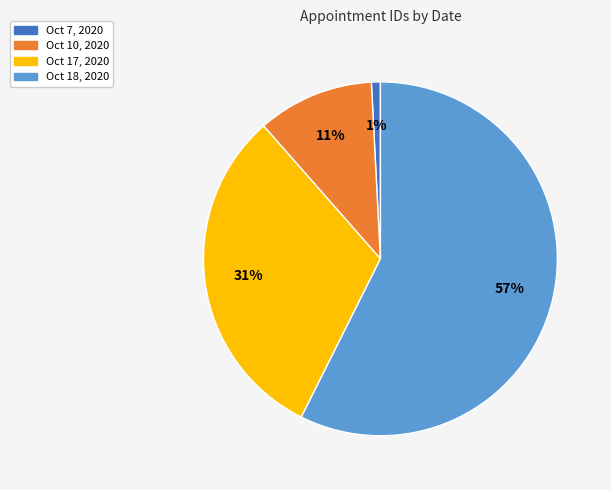

To the nearest percent, what is the average slice percentage?

25%